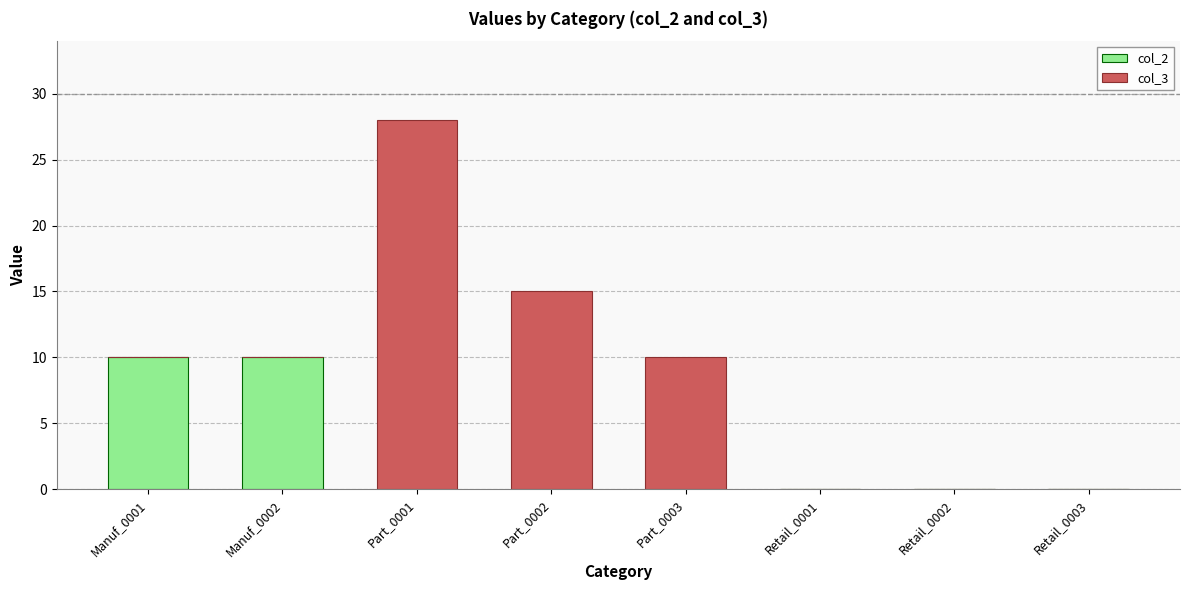

Reading right to left, list the values for the col_2 series.

Retail_0003=0	Retail_0002=0	Retail_0001=0	Part_0003=0	Part_0002=0	Part_0001=0	Manuf_0002=10	Manuf_0001=10